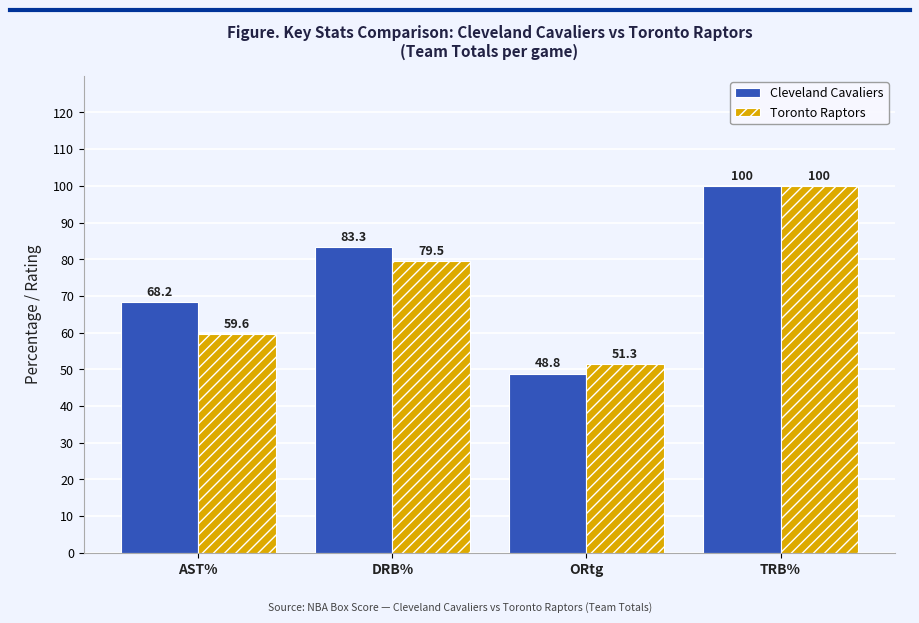

How many bars are there in each group?

2